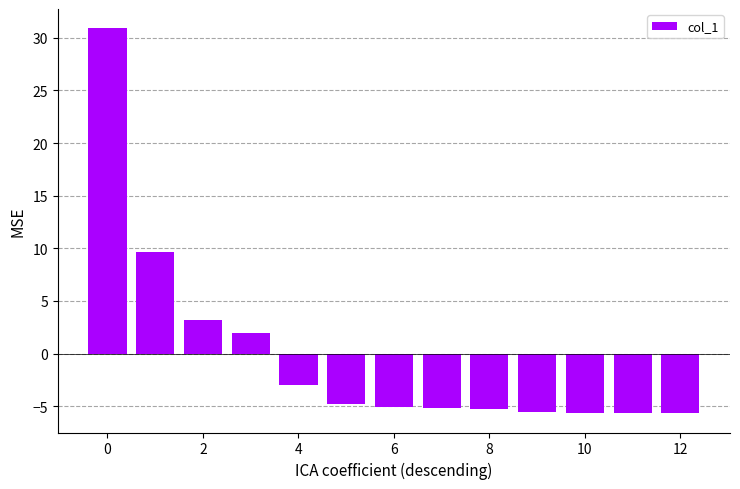

How many values are below -5?

7